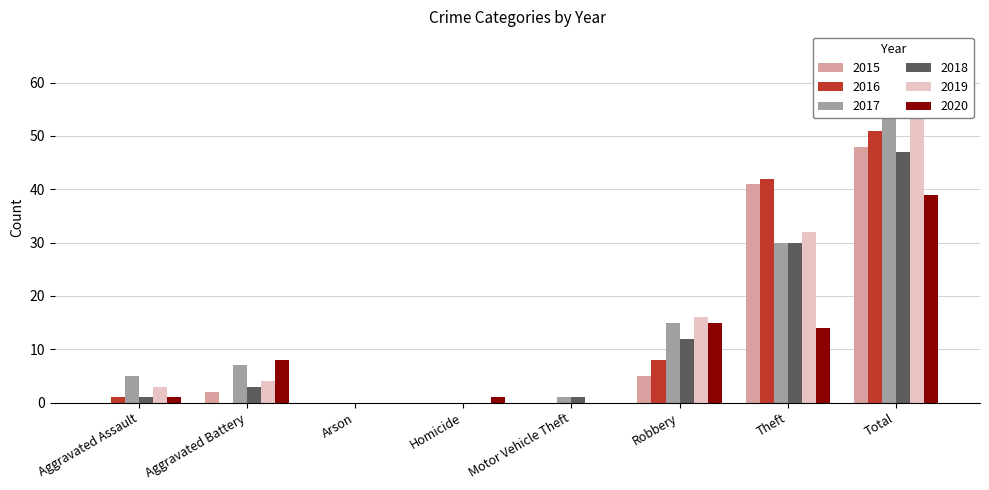

What is the difference between the highest and lowest values at Total?

19